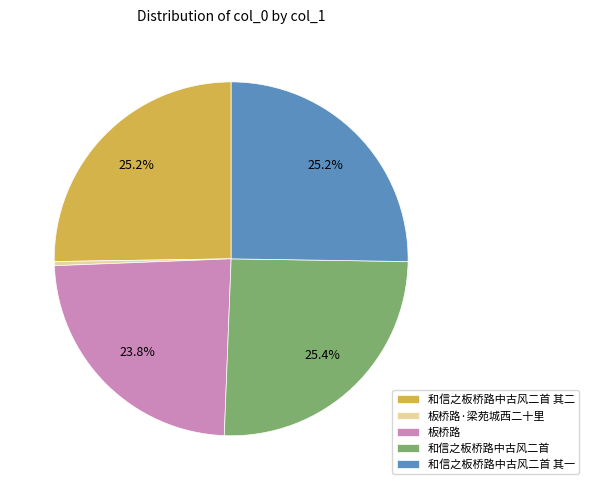

True or false: 板桥路·梁苑城西二十里 accounts for 6% of the total.

False